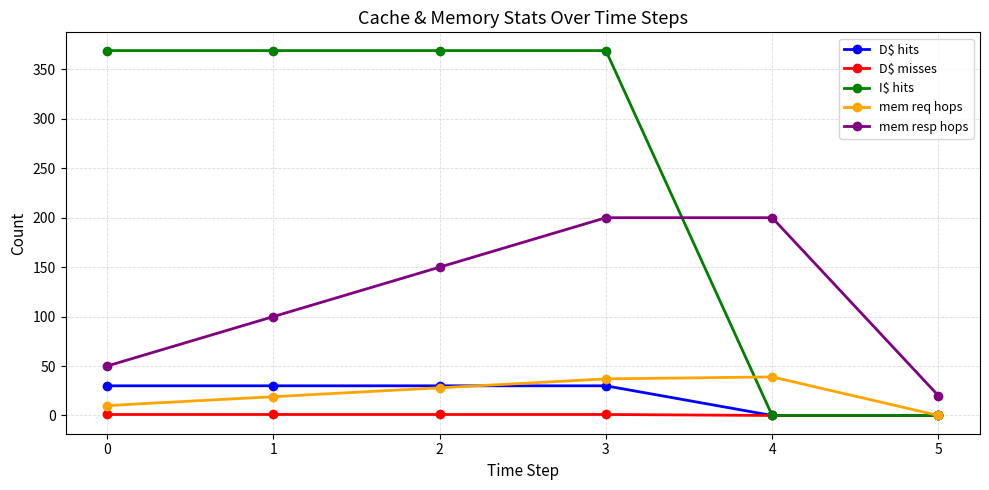

At 0, list the series in order from largest to smallest.

I$ hits, mem resp hops, D$ hits, mem req hops, D$ misses